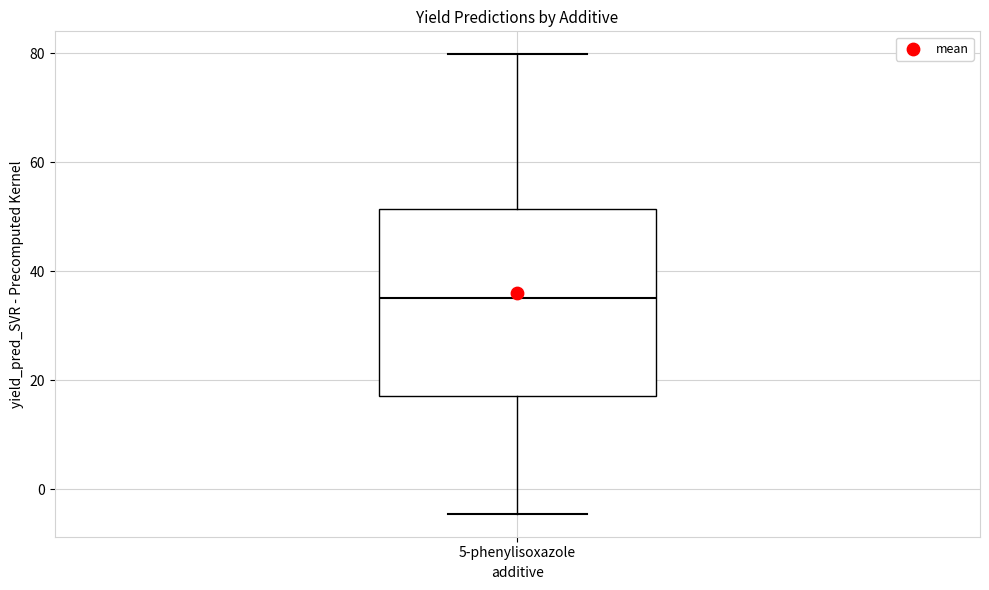

Where does the median line of the box for 5-phenylisoxazole sit on the y-axis? The values are not printed on the chart, so give them approximately, as read against the axis.

36